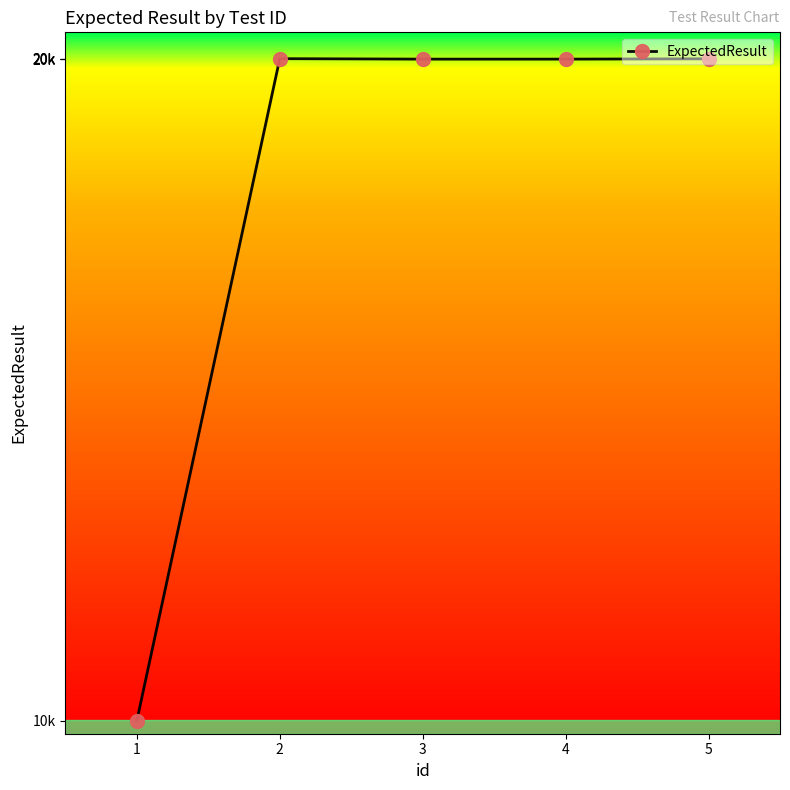

Reading left to right, transcribe all the data shown in this chart.

10001	20110	20103	20103	20108